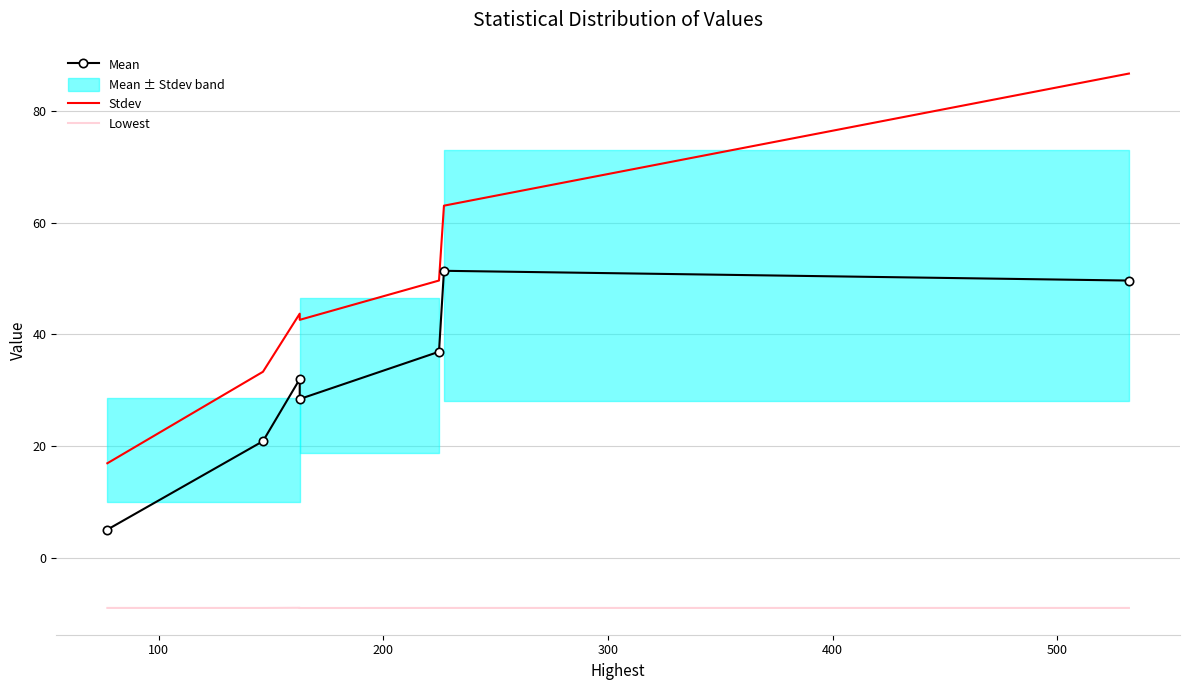

Reading left to right, what are all the values shown in this chart?

Mean: 5.0	20.9	32.0	28.4	36.9	51.4	49.6
Stdev: 16.9	33.3	43.7	42.6	49.6	63.1	86.7
Lowest: -9.0	-9.0	-9.0	-9.0	-9.0	-9.0	-9.0